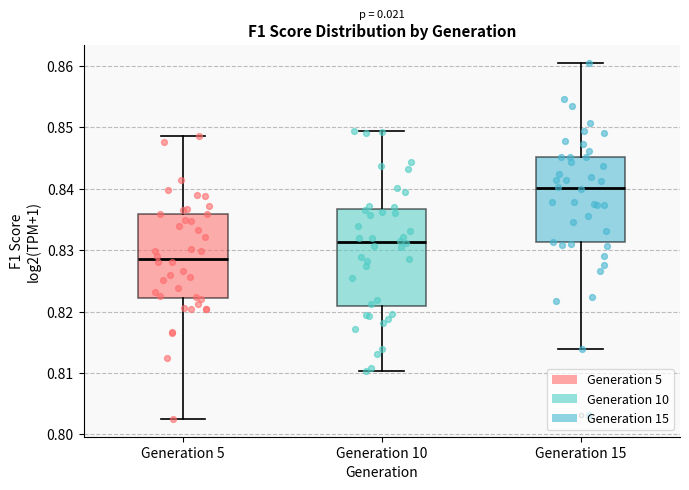

Reading left to right, transcribe this box plot: for each box, give where its median line is, the range the box spans, and where its two whiskers end, as read against the y-axis. The values are not printed on the chart, so give them approximately, as read against the axis.

Generation 5: median 0.829, box 0.822 to 0.836, whiskers 0.803 to 0.849
Generation 10: median 0.831, box 0.821 to 0.837, whiskers 0.810 to 0.849
Generation 15: median 0.840, box 0.831 to 0.845, whiskers 0.814 to 0.861